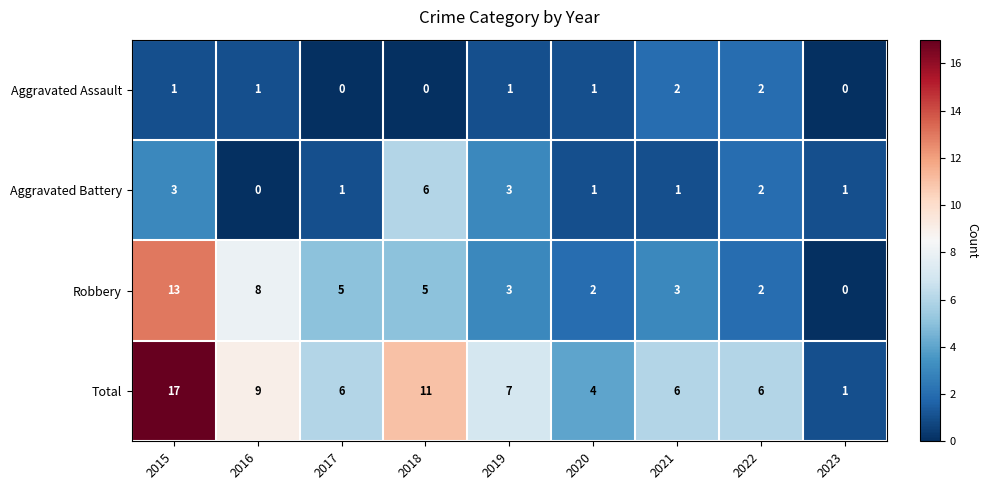

Count the number of data series in this chart.

4